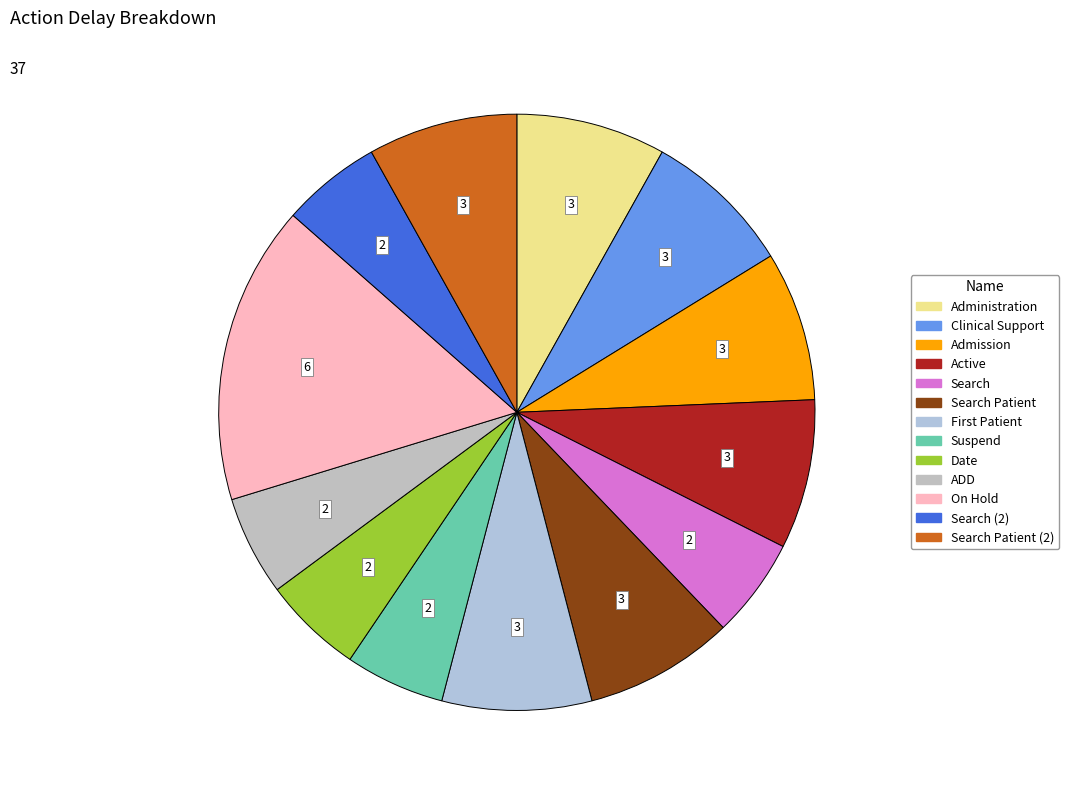

How many slices are in this pie chart?

13